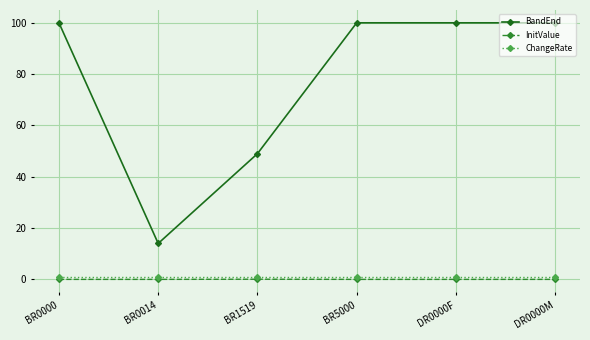

At how many categories does at least one series exceed 88?

4